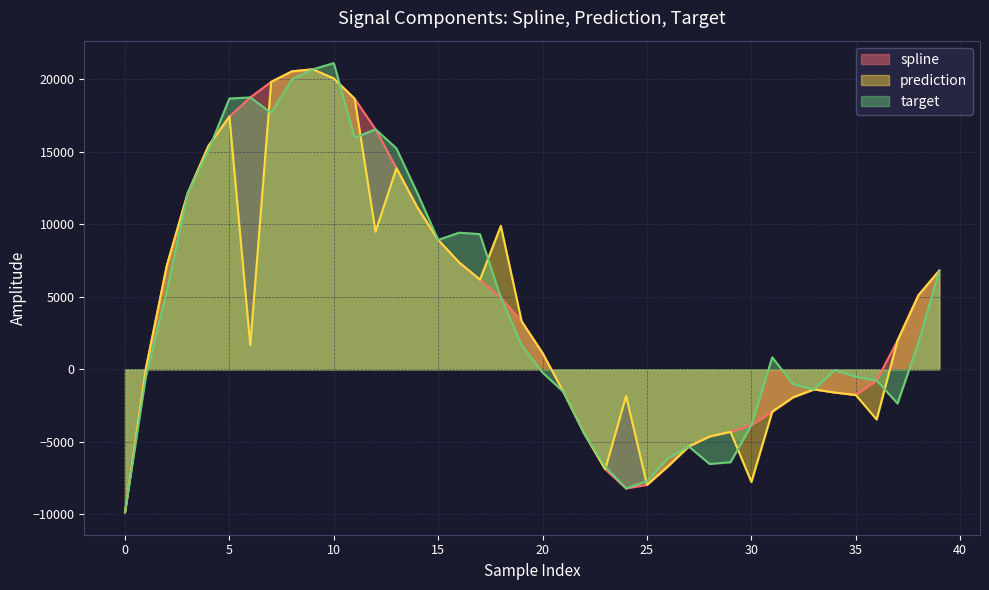

What is the difference between the maximum and minimum values in the target series?

30995.4